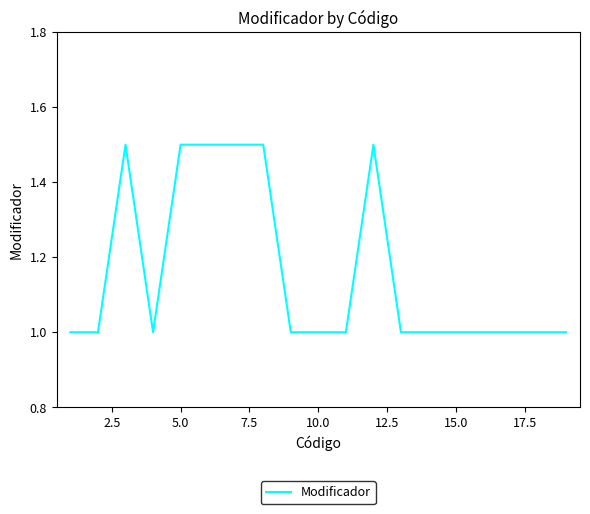

What is the difference between the maximum and minimum values?

0.5